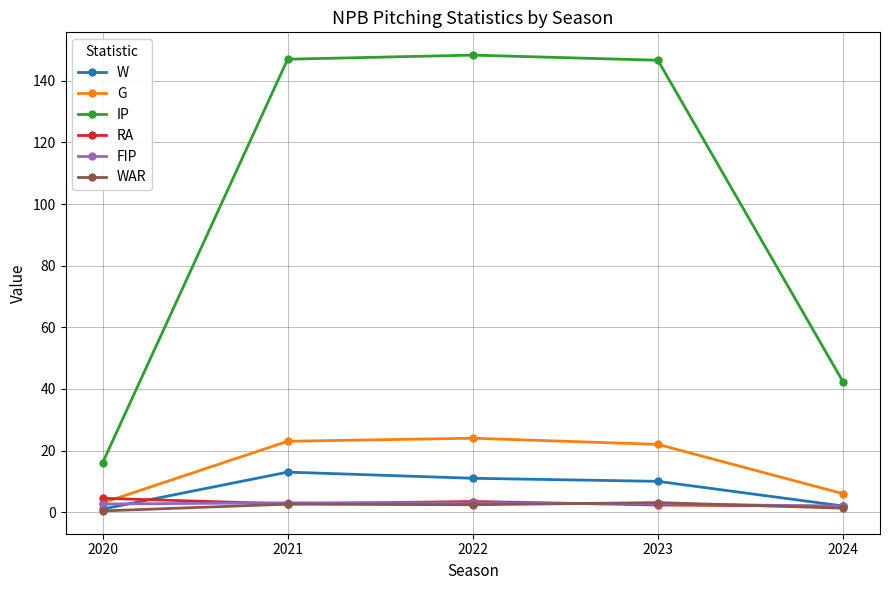

Is it true that WAR equals 2.4 at 2022?

True